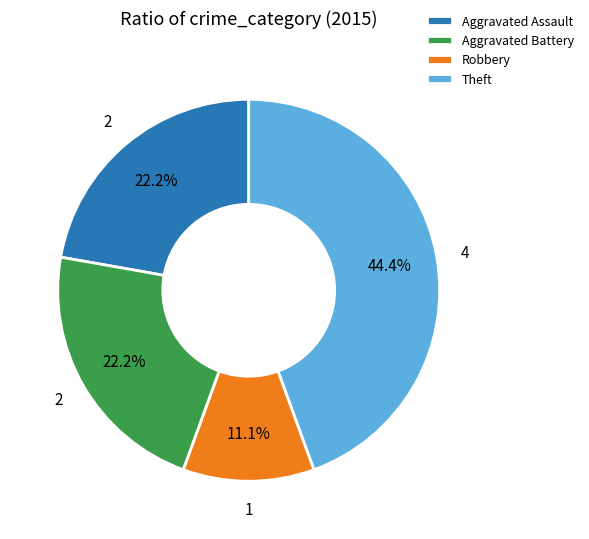

Does any single category account for the majority?

No